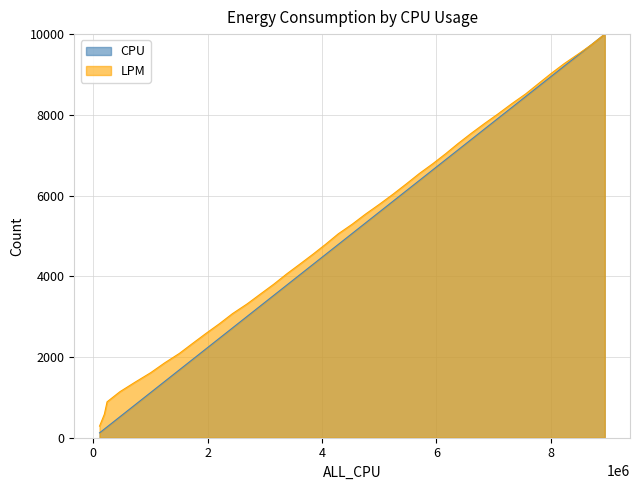

Reading left to right, transcribe all the data shown in this chart.

CPU: 120.7	215.0	267.8	518.5	814.4	1120.3	1390.8	1681.6	1939.7	2199.7	2467.4	2721.4	3005.9	3267.1	3530.0	3778.3	4039.3	4297.0	4547.4	4788.1	5064.3	5321.8	5592.6	5855.3	6125.1	6372.6	6638.1	6890.5	7132.7	7385.5	7648.1	7918.6	8179.4	8451.6	8697.4	8944.8	9202.6	9481.3	9754.2	10000.0
LPM: 287.6	583.0	889.9	1140.1	1376.0	1611.4	1852.2	2089.3	2336.8	2582.8	2827.3	3075.8	3315.2	3561.3	3806.7	4057.1	4303.3	4550.0	4799.4	5051.5	5293.3	5541.0	5783.9	6029.8	6294.8	6545.2	6789.9	7038.6	7290.6	7539.0	7784.9	8028.5	8274.6	8517.5	8767.7	9018.6	9265.3	9506.4	9749.1	10000.0